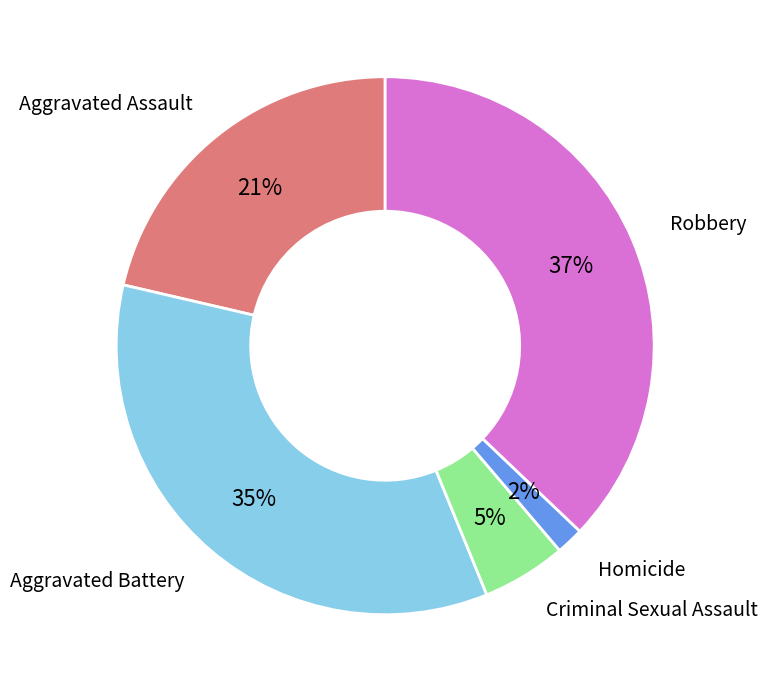

Which has a higher value, Criminal Sexual Assault or Robbery?

Robbery